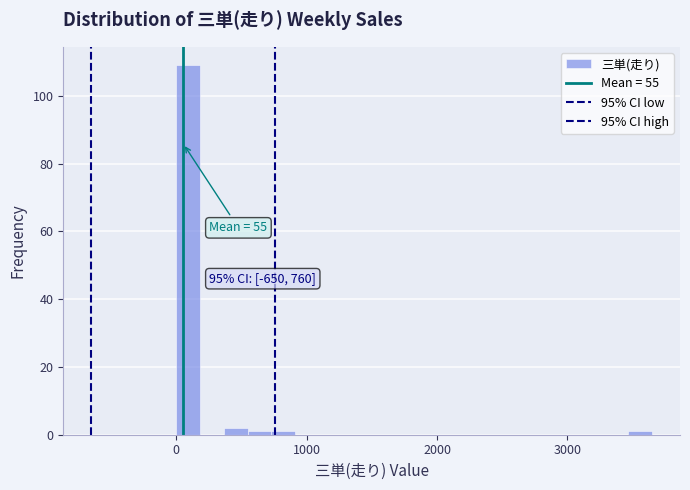

Around what value on the x-axis is the tallest bar? Give the approximate position of its centre, as read against the axis.

100